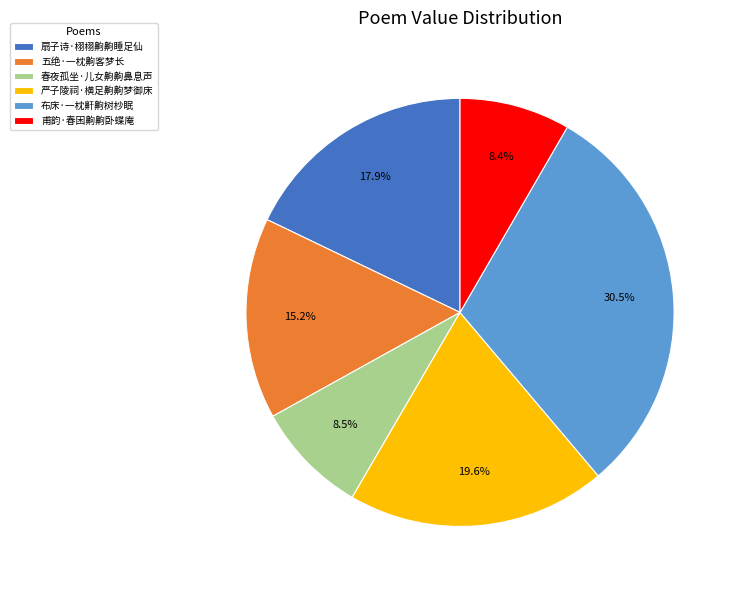

Is 布床·一枕鼾齁树杪眠 the majority of the pie?

No